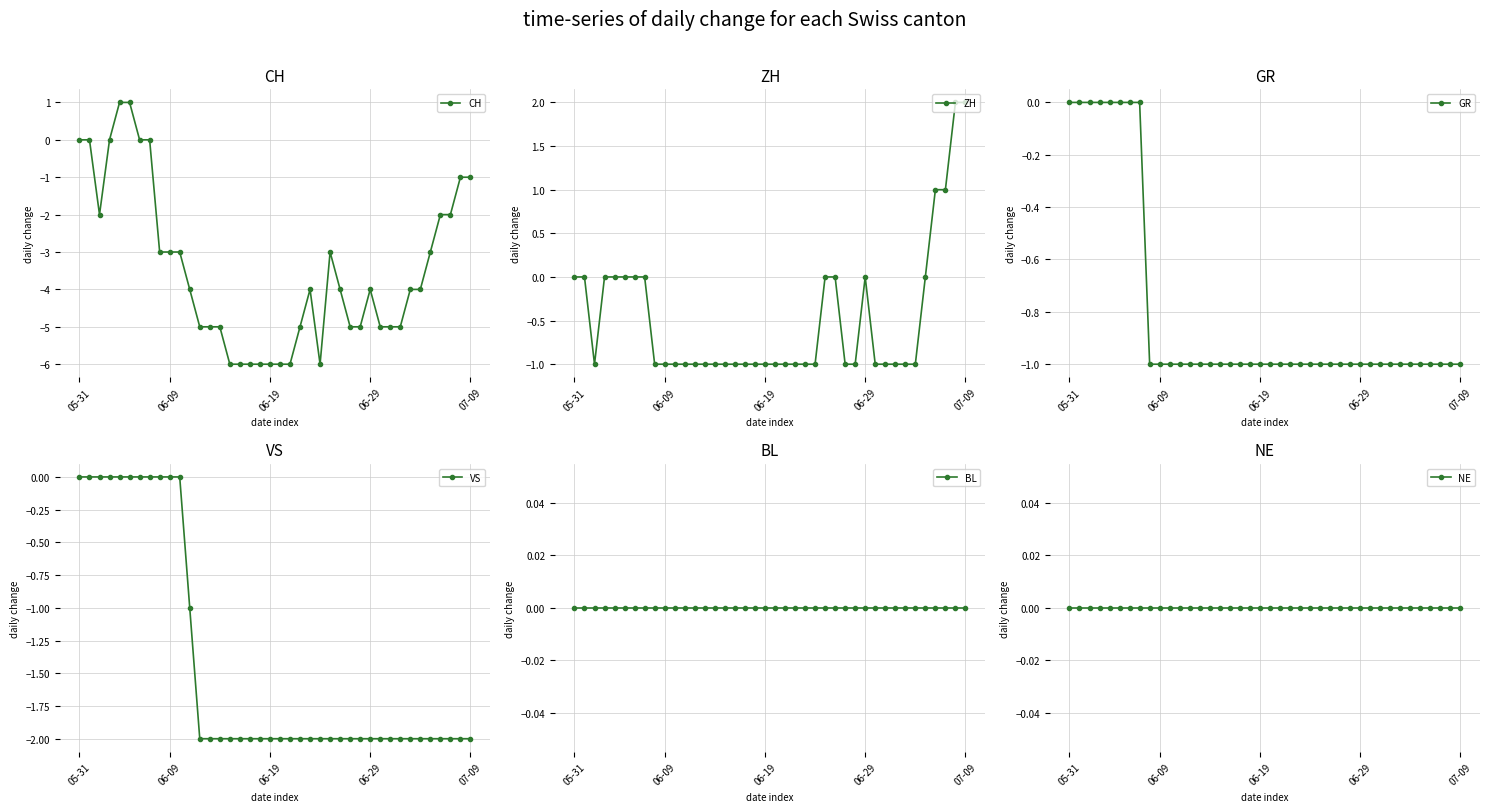

At how many categories does at least one series exceed -3?

40